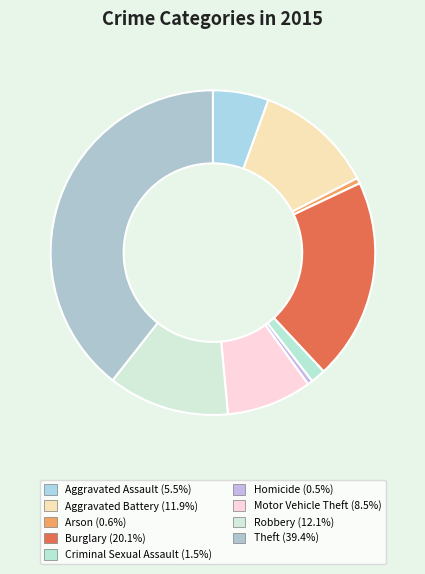

Count the number of slices in the pie.

9